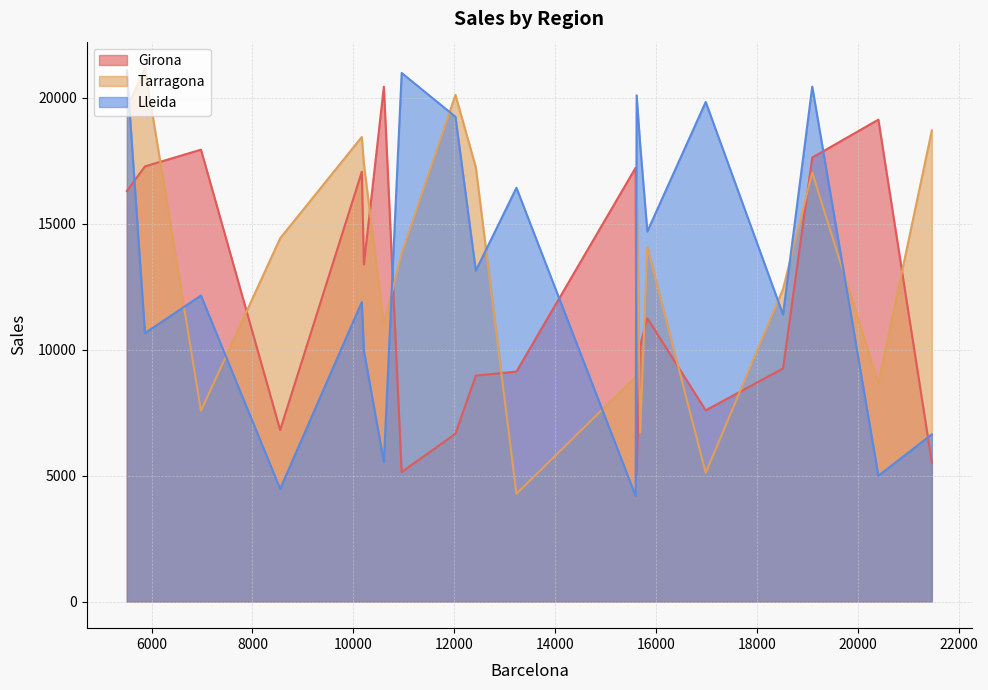

What is the label of the 12th point from the left?

15592